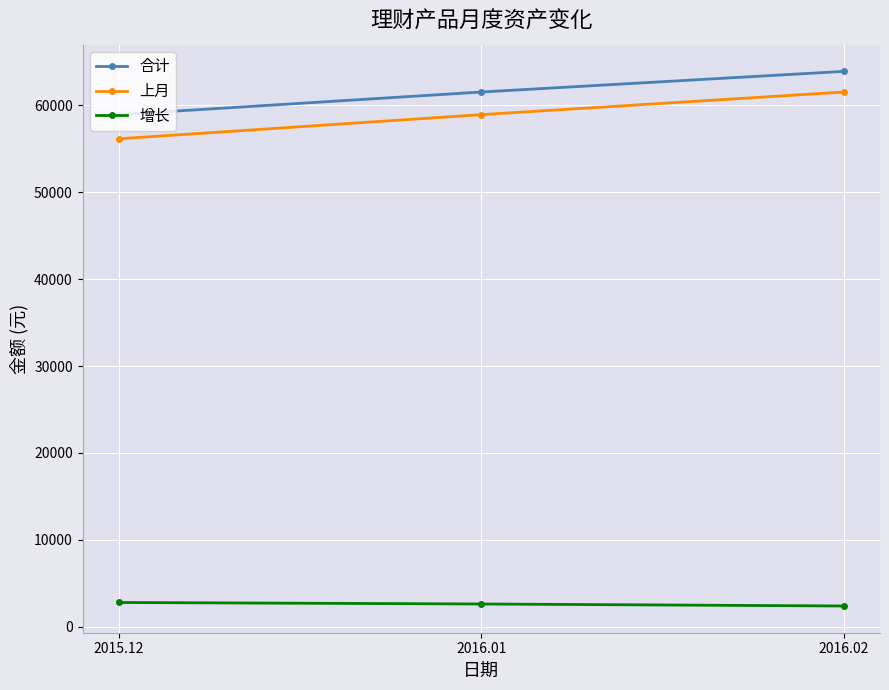

What are all the series names shown in the legend?

合计, 上月, 增长